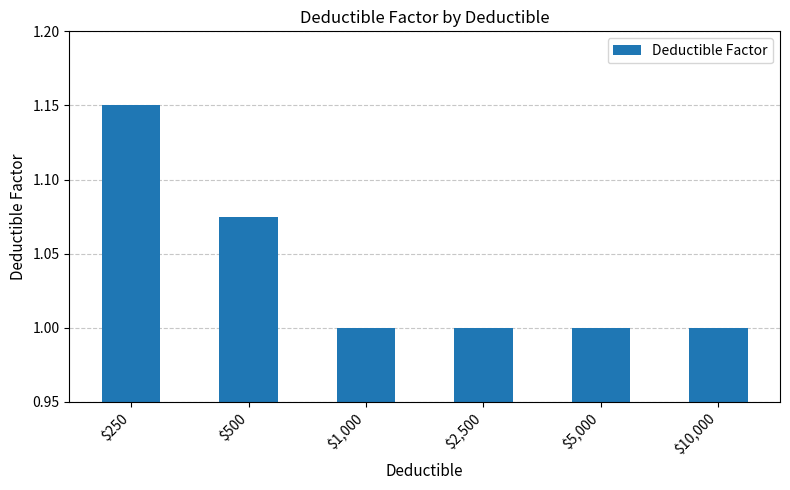

What is the smallest value displayed?

1.0